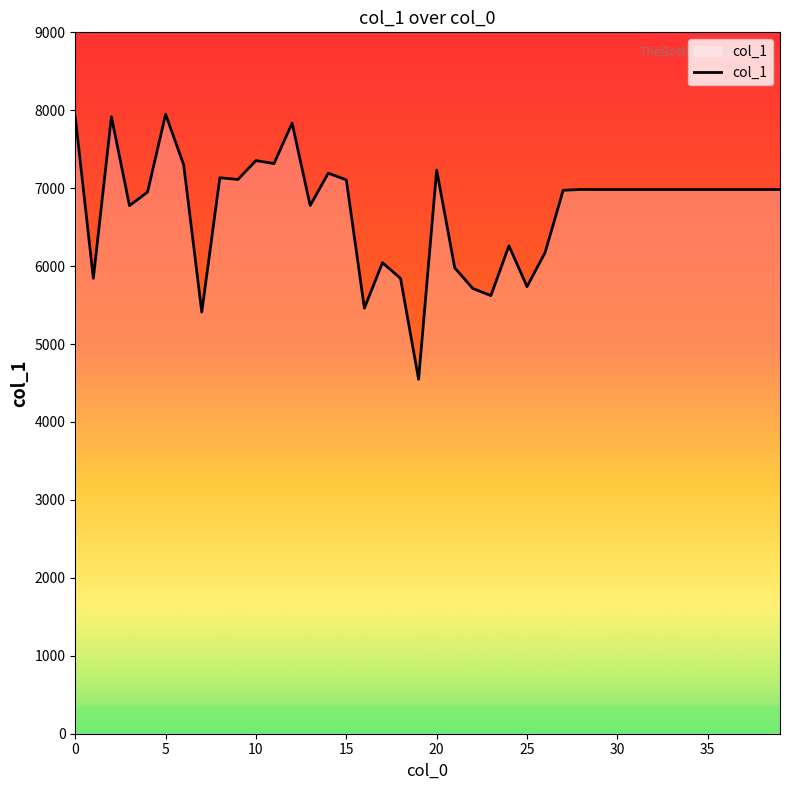

What is the average value?

6732